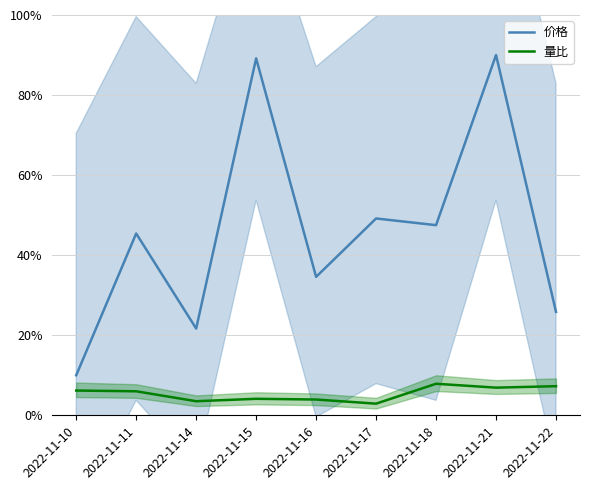

What is the average value of the 价格 series?

45.9